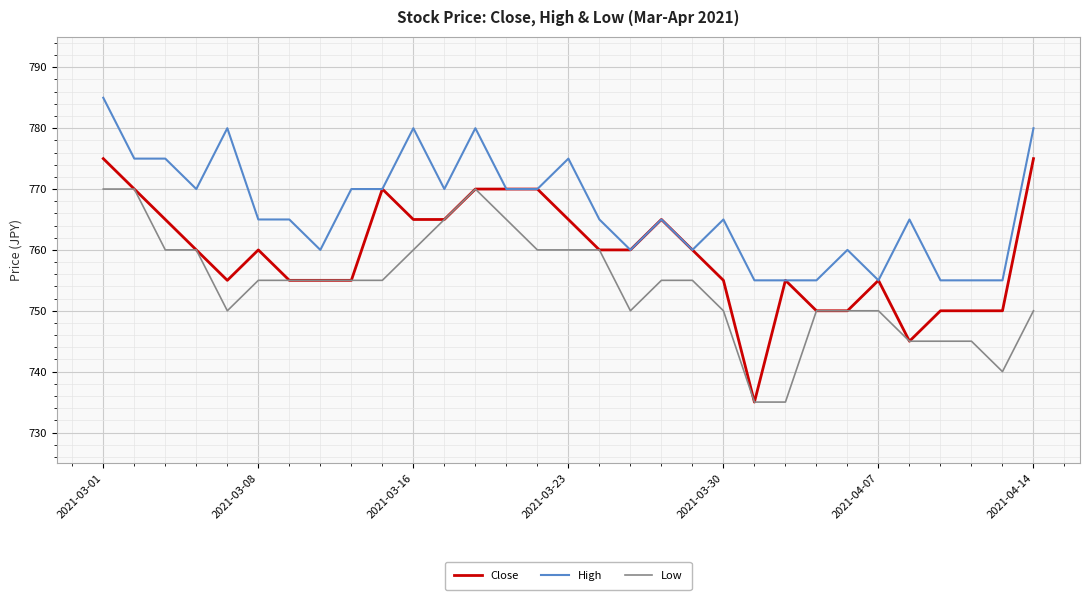

What is the sum of all Low values?

23380